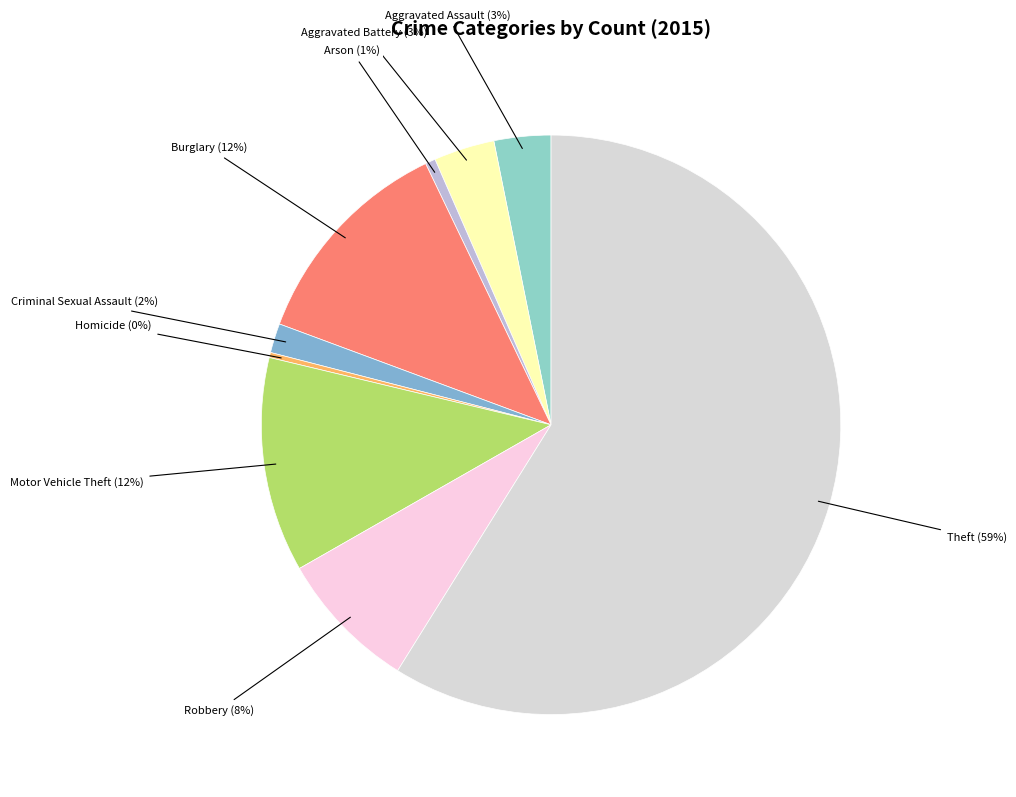

To the nearest percent, what is the average slice percentage?

11%